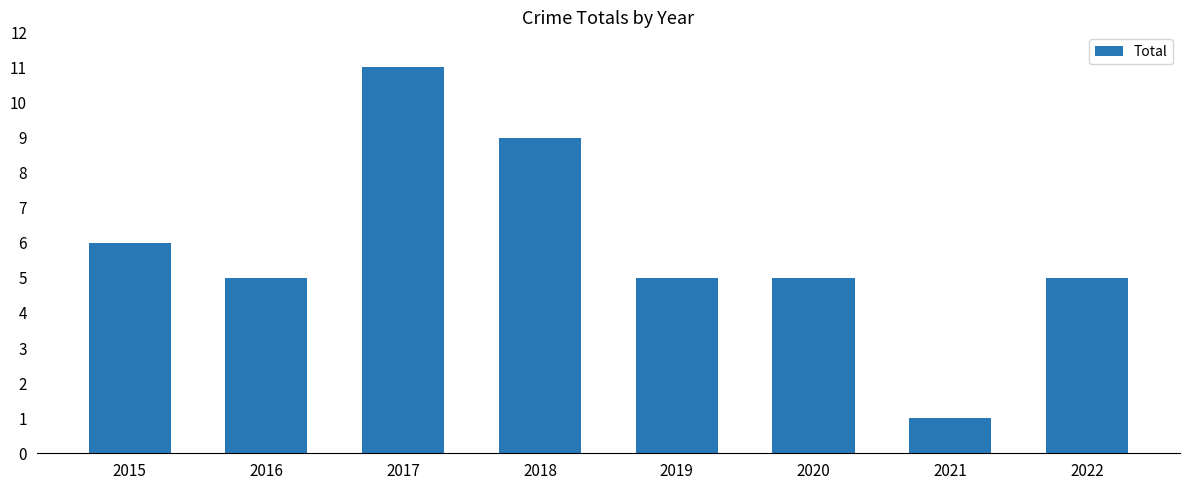

Which category has the highest value across all series?

2017